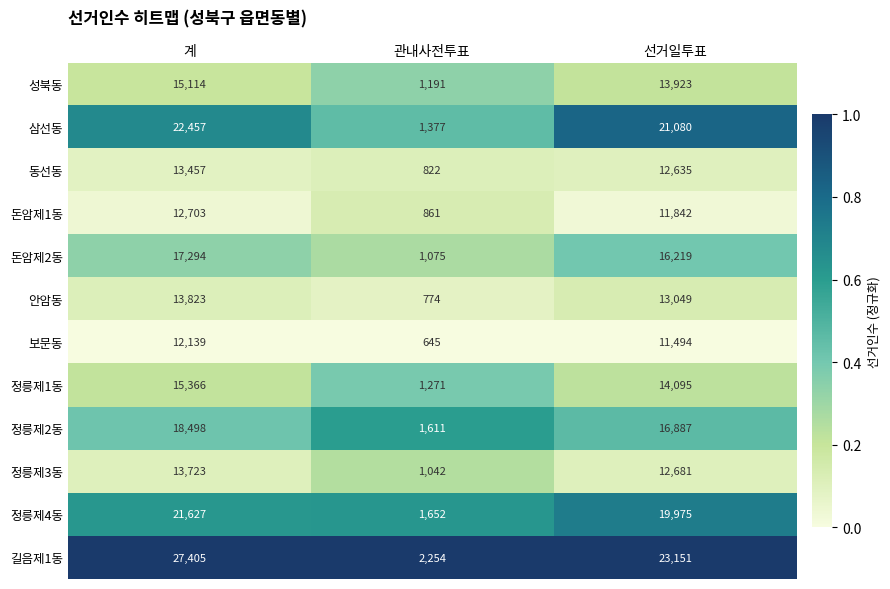

What is the total value across all series at 선거일투표?

187031